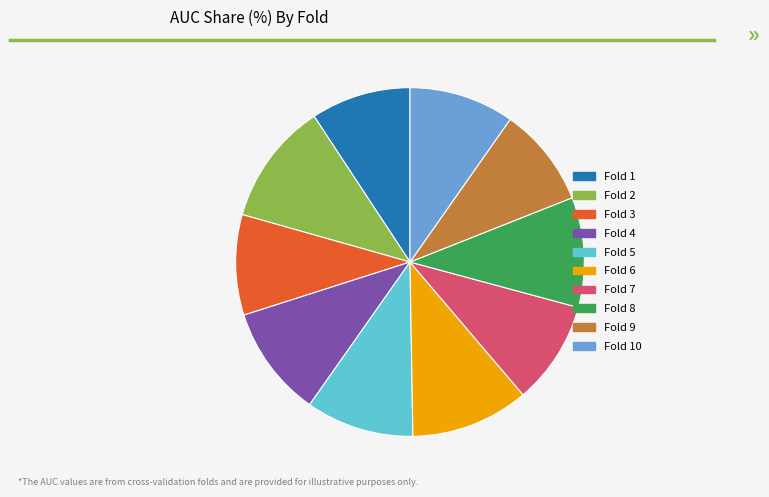

Is Fold 9 the majority of the pie?

No